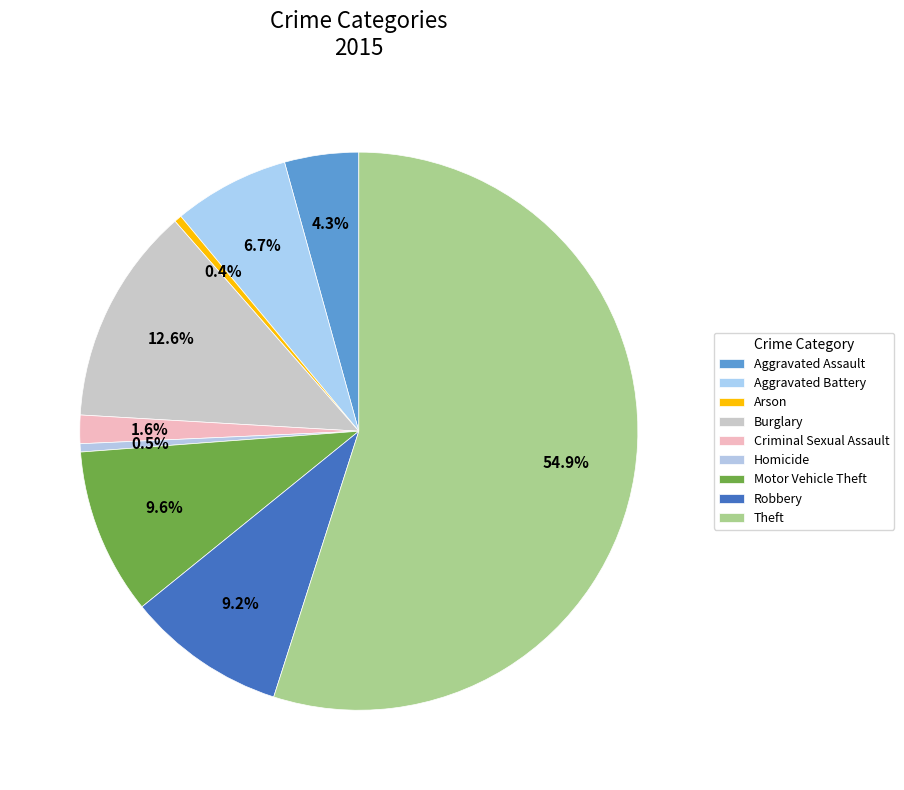

Is it true that Burglary is 27% of the pie?

False